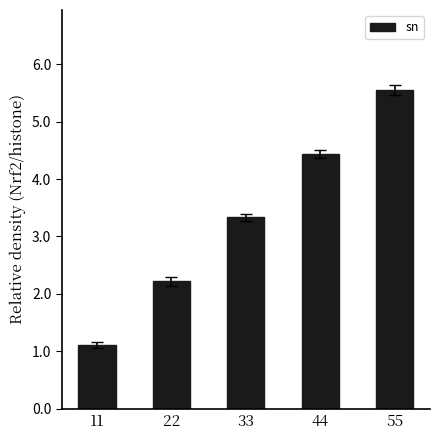

Read the value at 22, to the nearest 10.

22222220